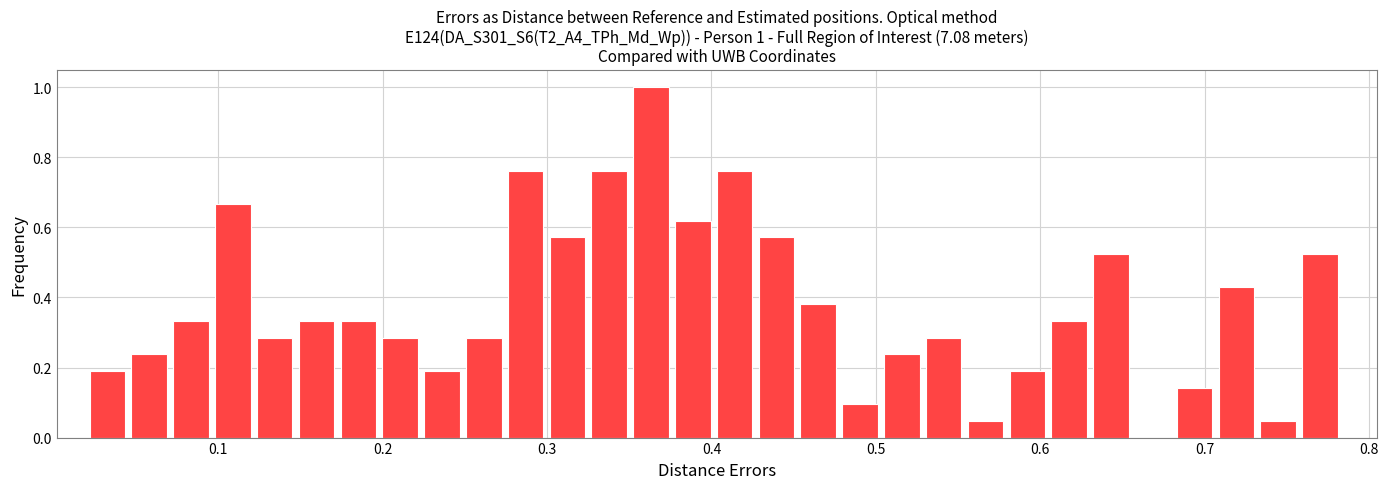

Around what value on the x-axis is the tallest bar? Give the approximate position of its centre, as read against the axis.

0.36